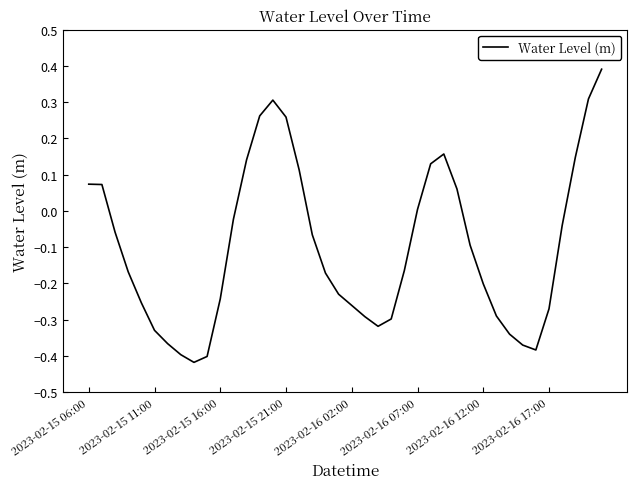

What is the greatest value displayed?

0.4